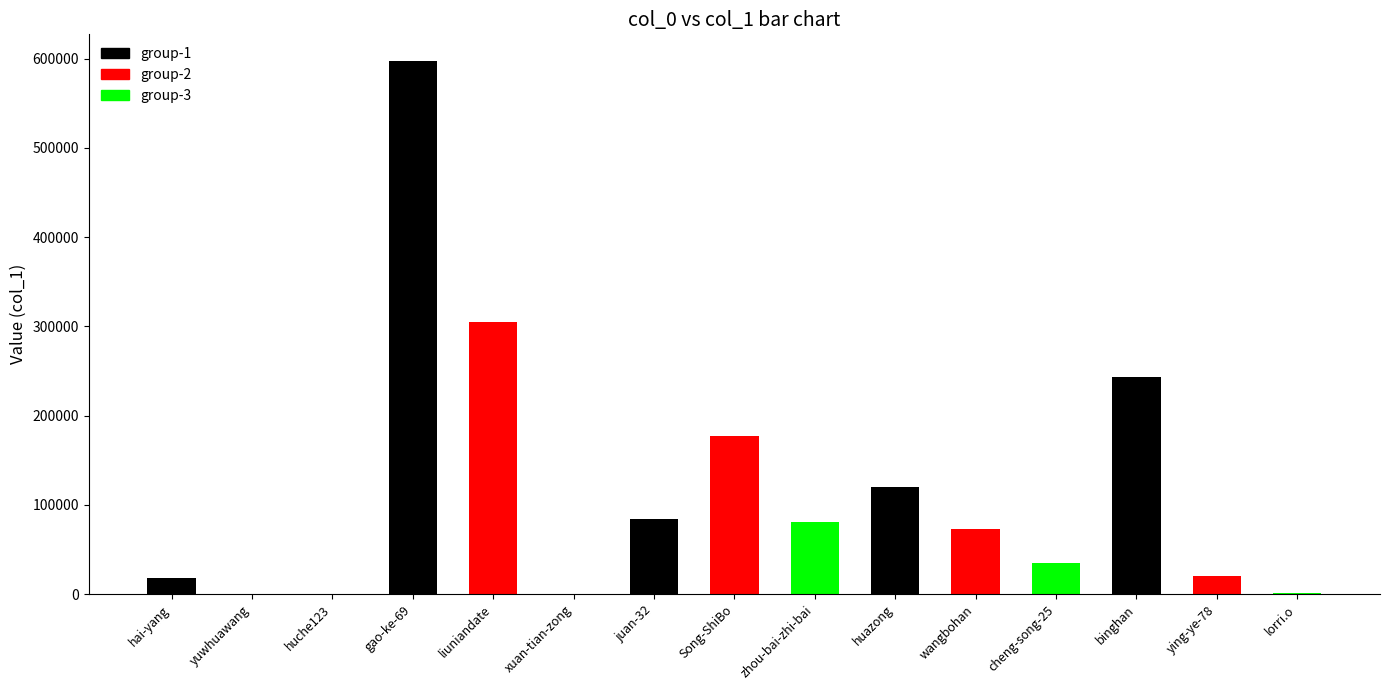

Which label corresponds to the largest value in the chart?

liuniandate